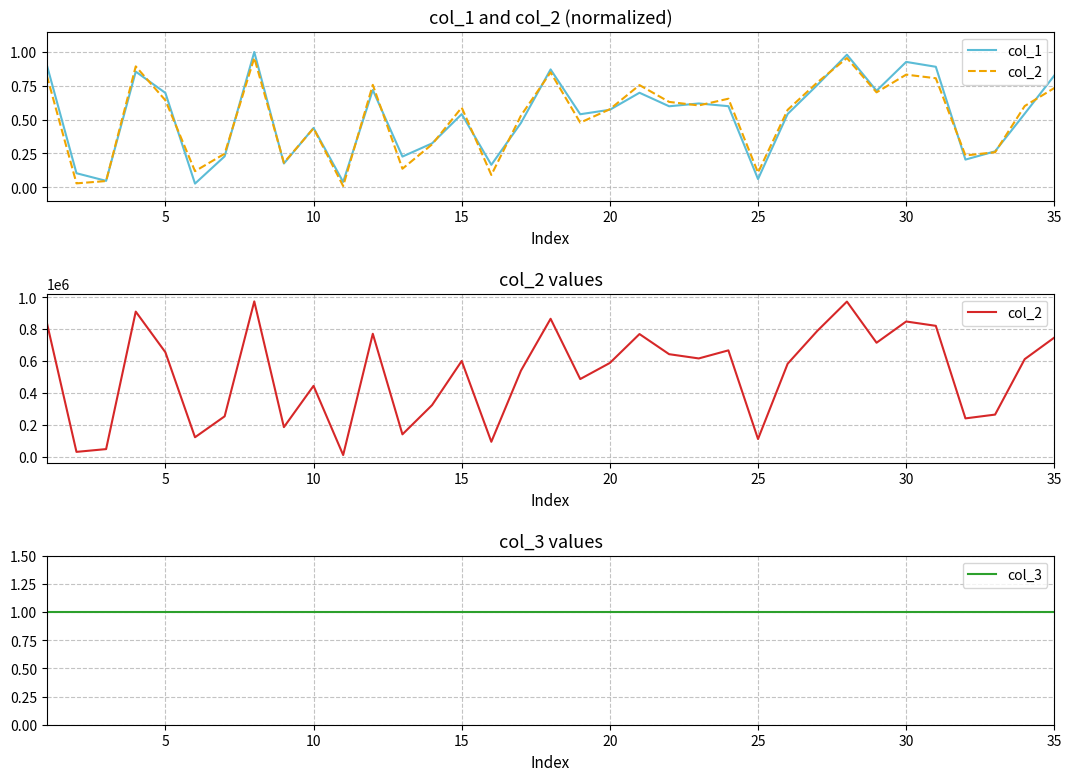

The col_2 series shows 178926.6 at 17. True or false?

False